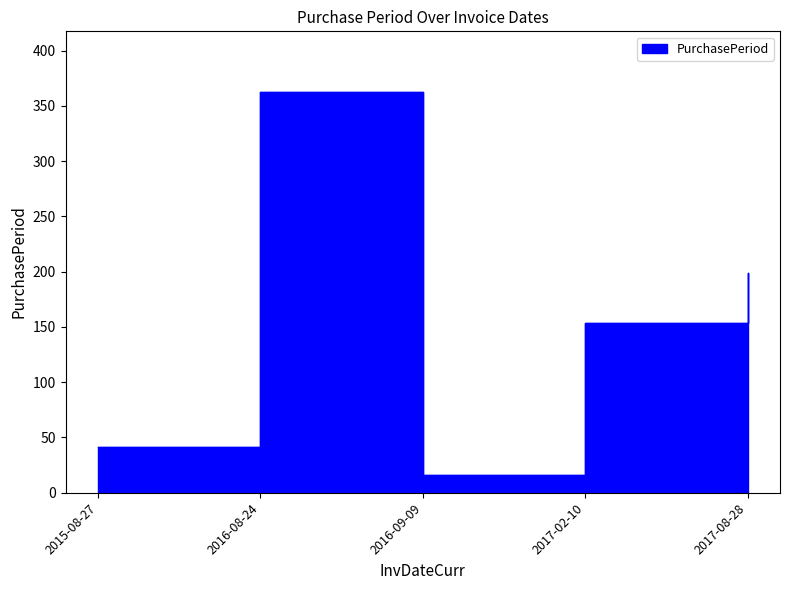

Where does the data first go above 154?

2016-08-24